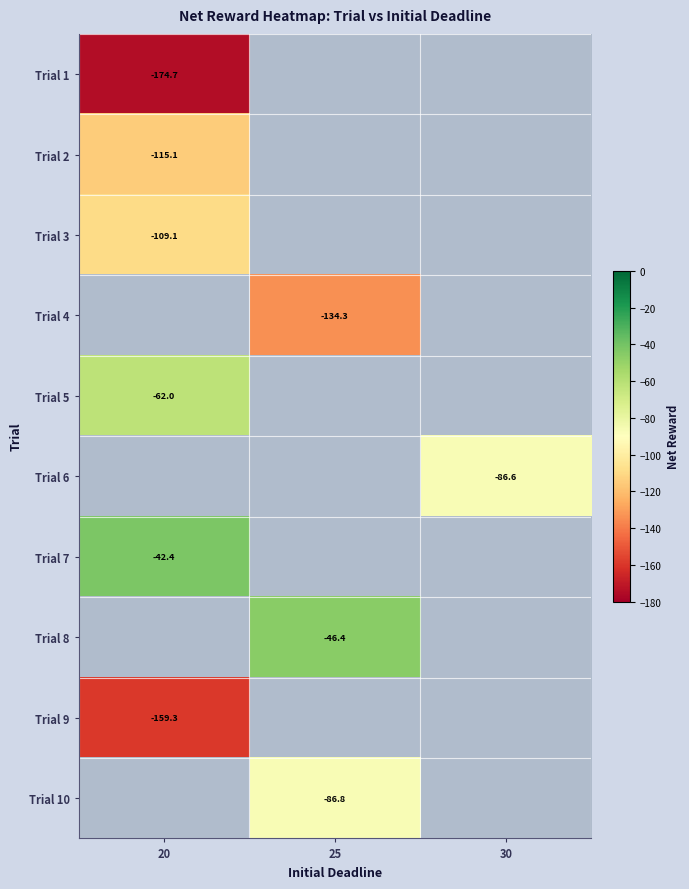

True or false: Trial 4 has a value of -39.4 at 25.

False